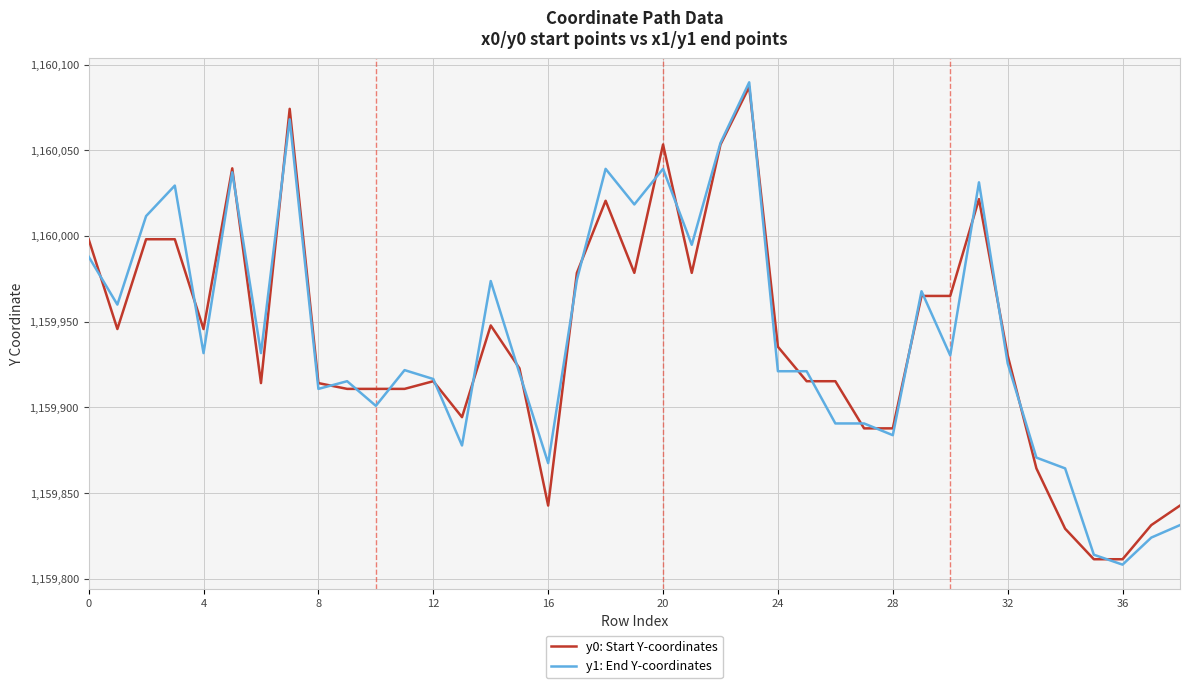

What is the difference between the maximum and minimum values in the y1: End Y-coordinates series?

281.4